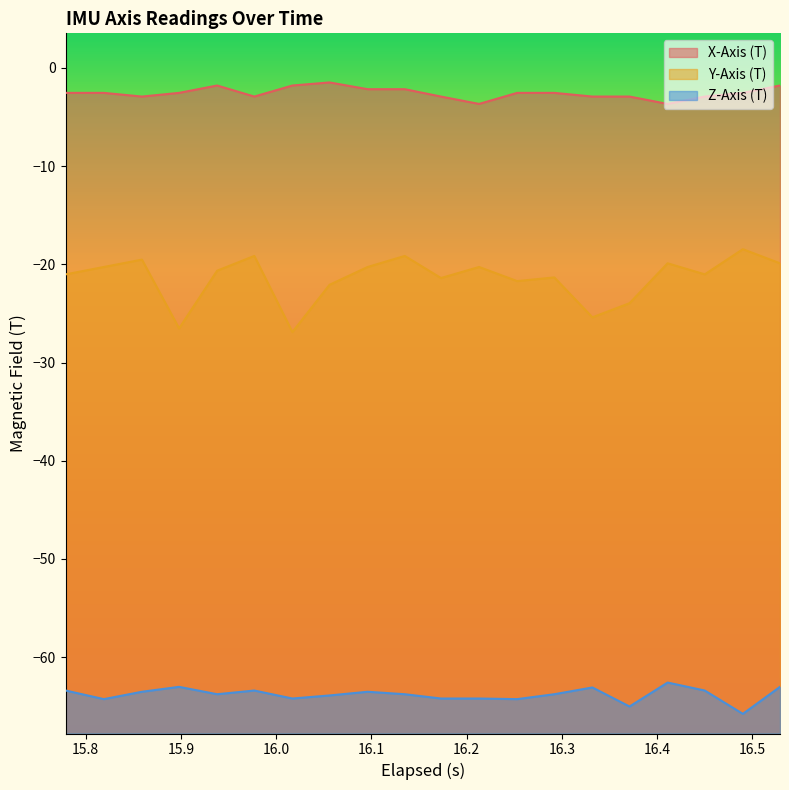

What is the difference between the maximum and minimum values in the Z-Axis (T) series?

3.2